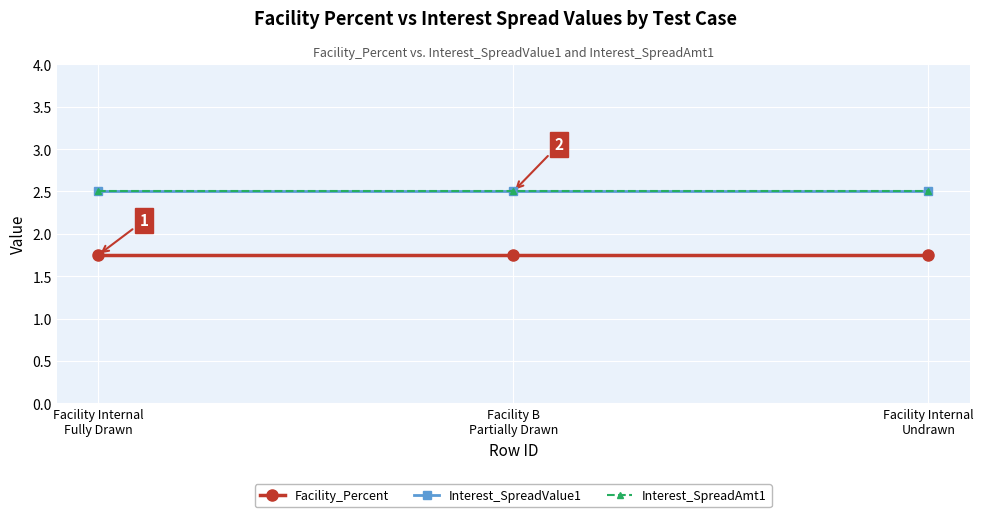

What is the greatest value displayed?

2.5